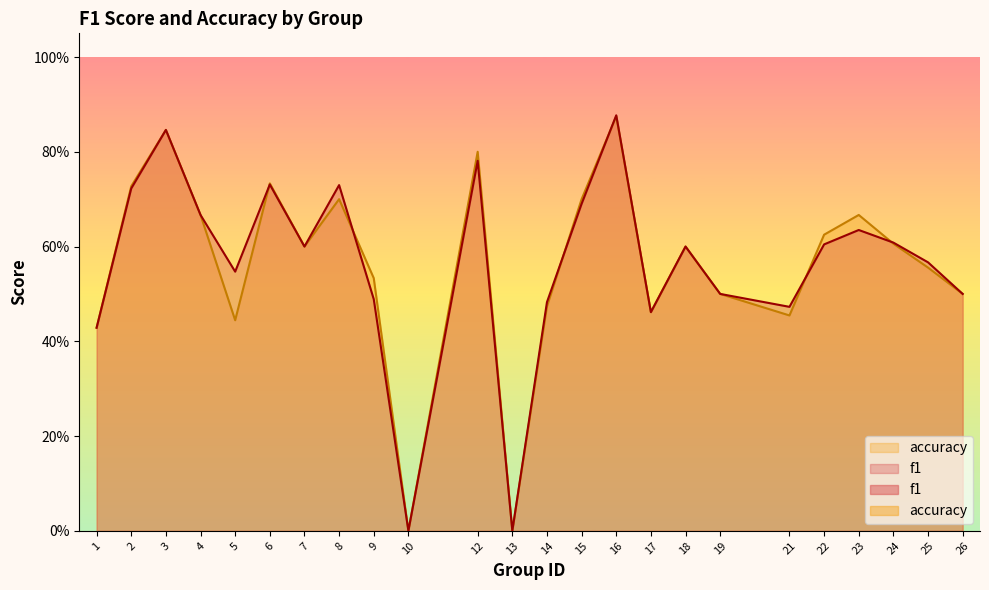

True or false: accuracy has a value of 0.2 at 7.

False